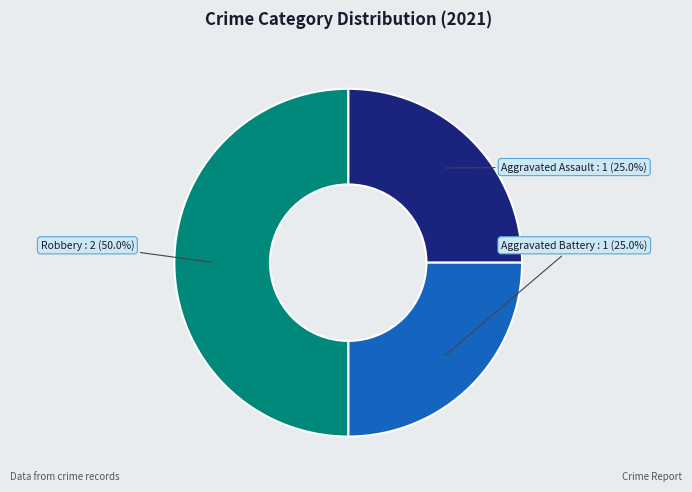

Count the number of slices in the pie.

3